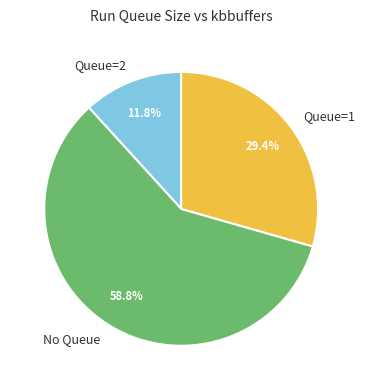

What is the largest slice in the pie chart?

No Queue